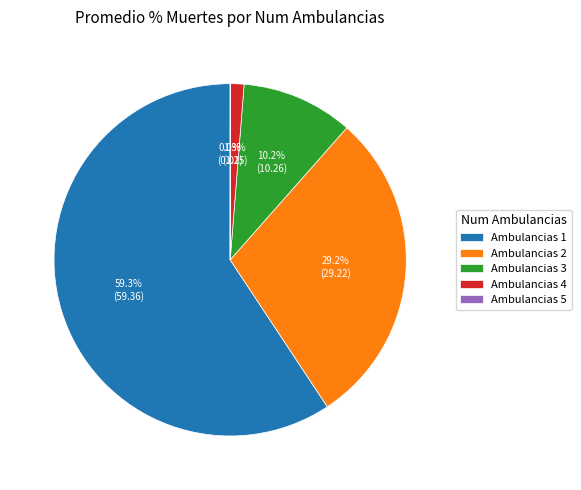

How much of the chart is everything except Ambulancias 3?

89.8%